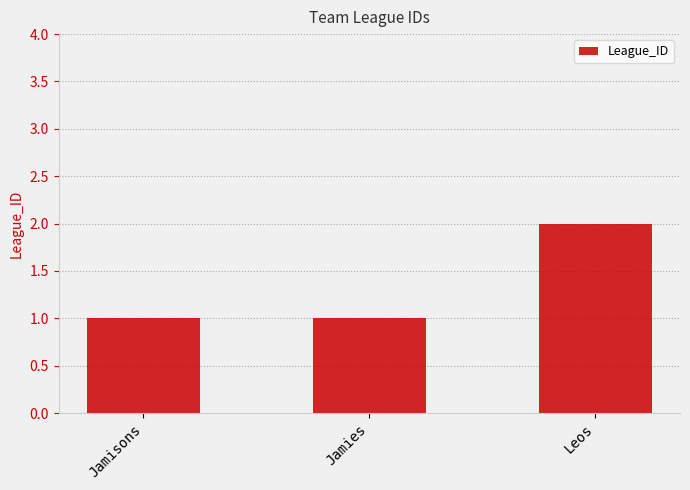

Reading right to left, extract all data points from this chart.

Leos=2	Jamies=1	Jamisons=1